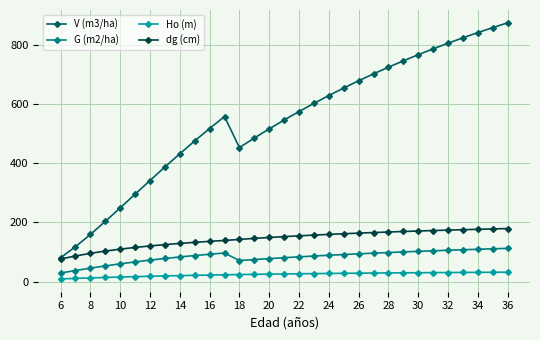

Which series has the largest total across all categories?

V (m3/ha)